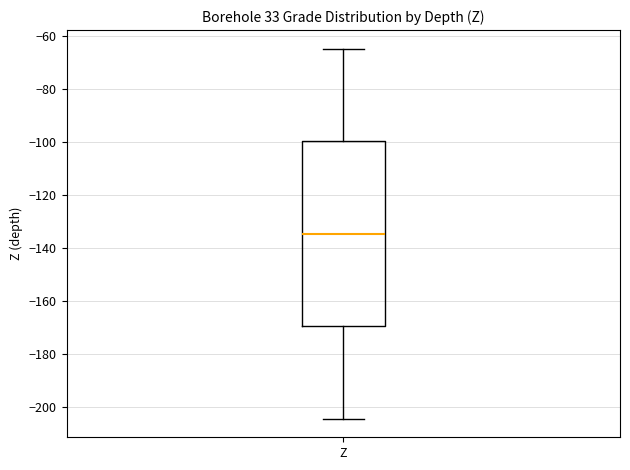

Transcribe this box plot: give where the median line is, the range the box spans, and where the two whiskers end, as read against the y-axis. The values are not printed on the chart, so give them approximately, as read against the axis.

median -134, box -170 to -100, whiskers -204 to -64